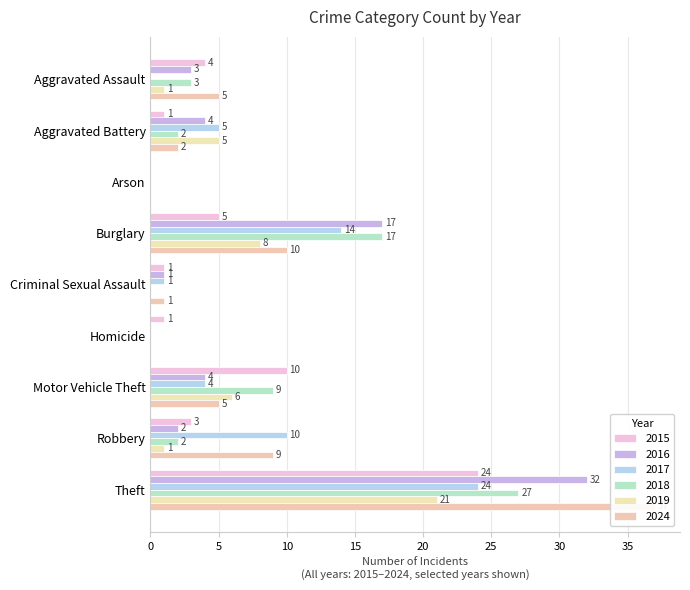

At which category does the chart reach its minimum across all series?

Arson